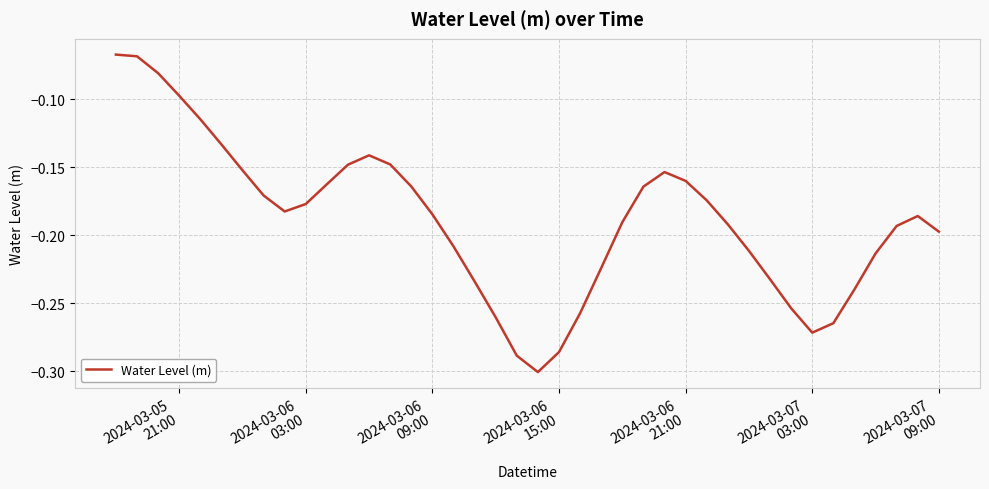

At which label is the value closest to 0?

2024-03-05
21:00